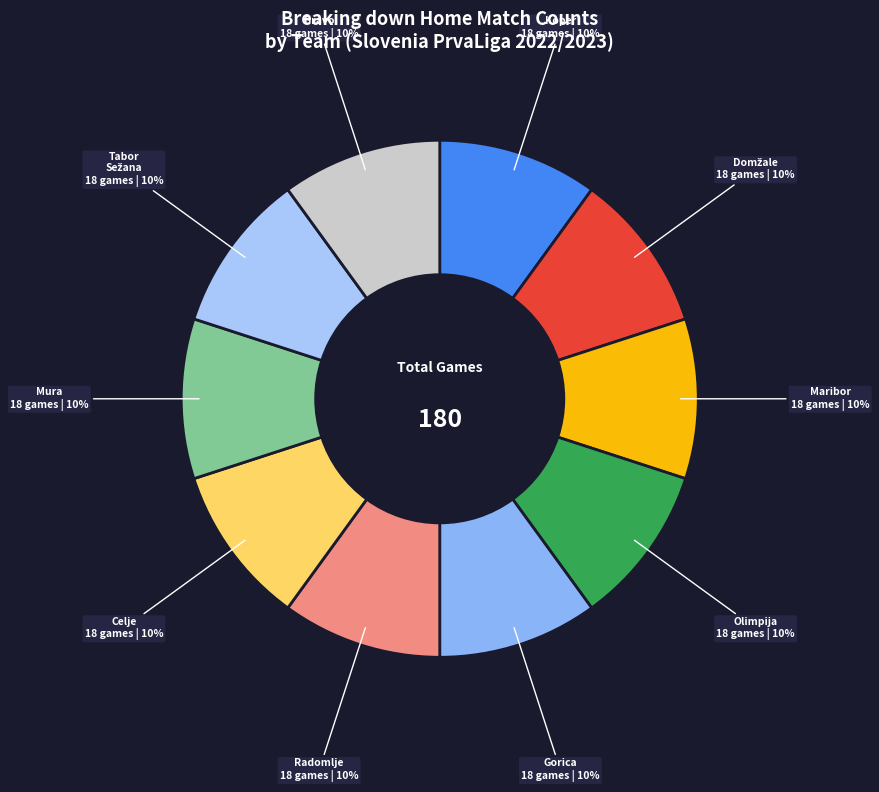

Is Bravo the majority of the pie?

No